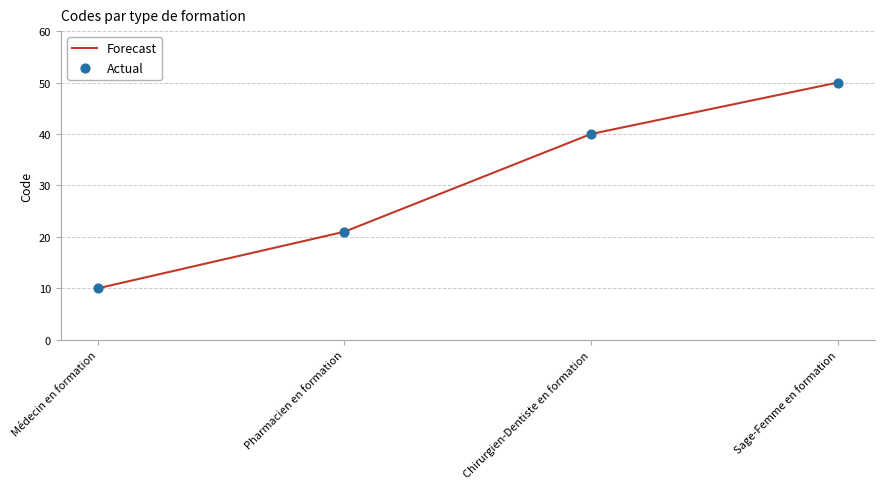

What value does the data have at Sage-Femme en formation?

50